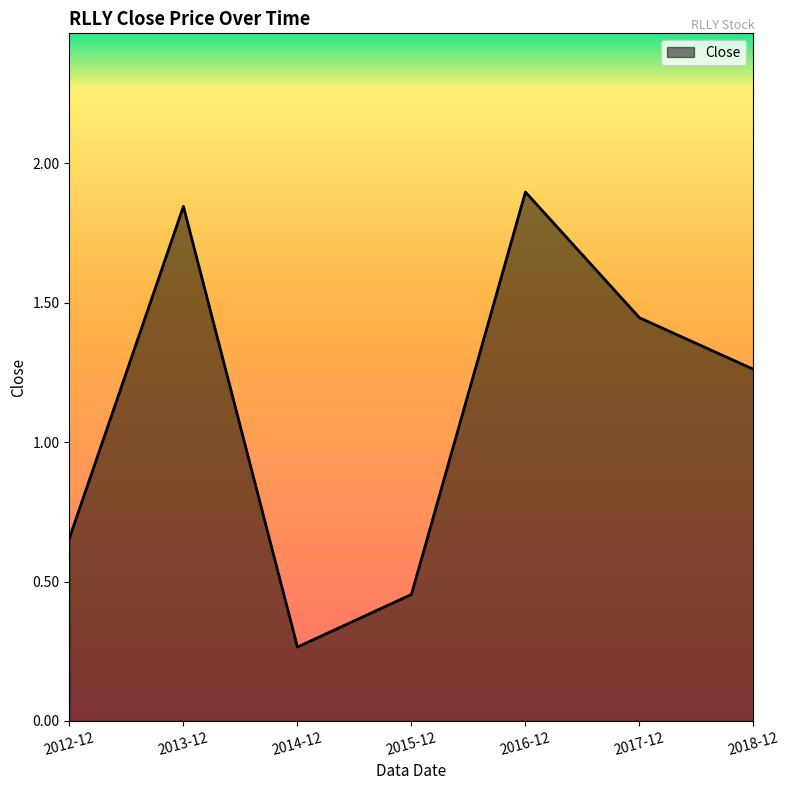

What is the maximum value shown in the chart?

1.9